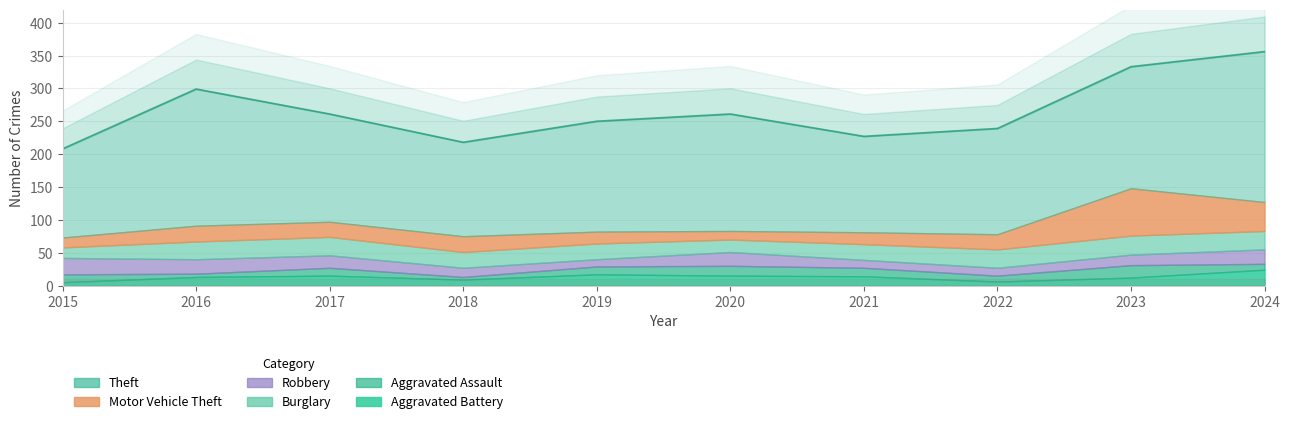

Rank the series by their maximum value, from highest to lowest.

Theft, Motor Vehicle Theft, Burglary, Robbery, Aggravated Battery, Aggravated Assault